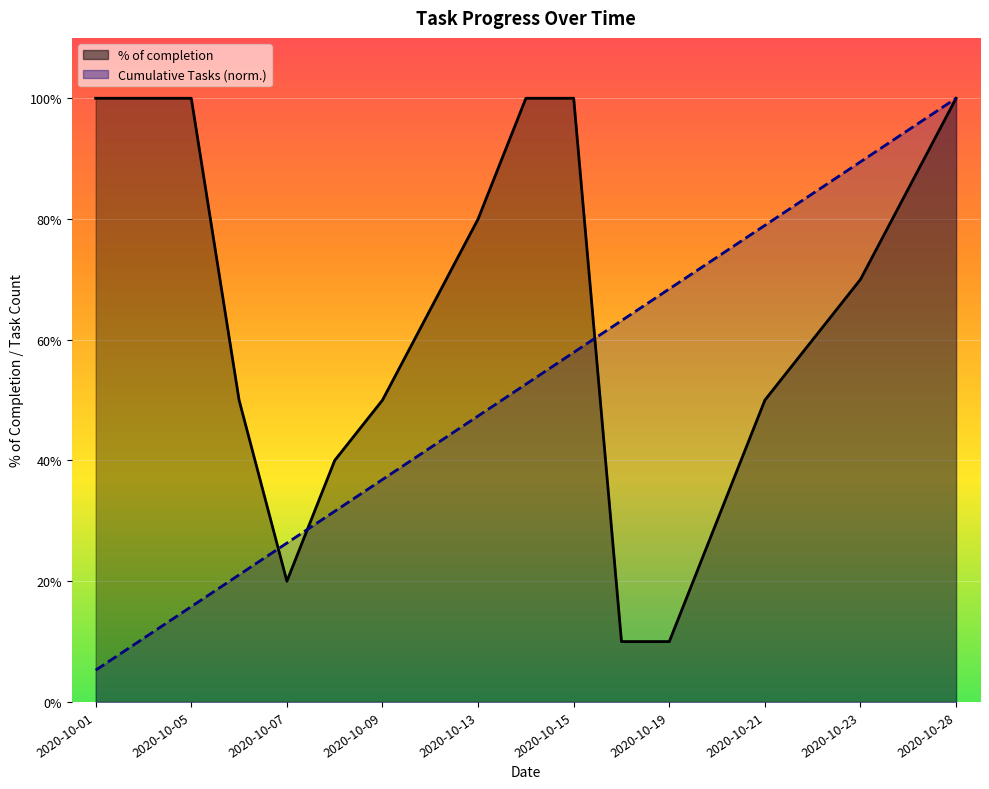

What is the difference between the maximum and minimum values in the % of completion series?

0.9